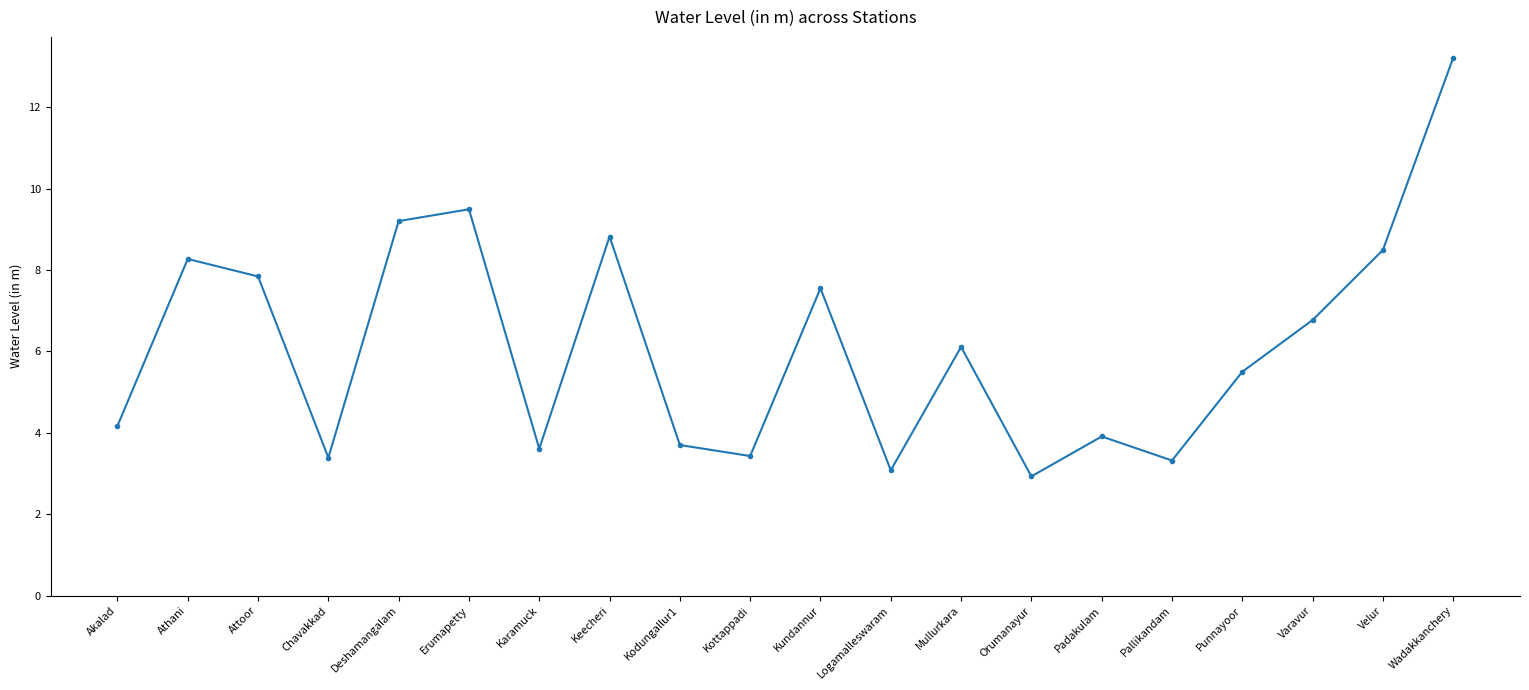

The value at Varavur is 1.7. True or false?

False